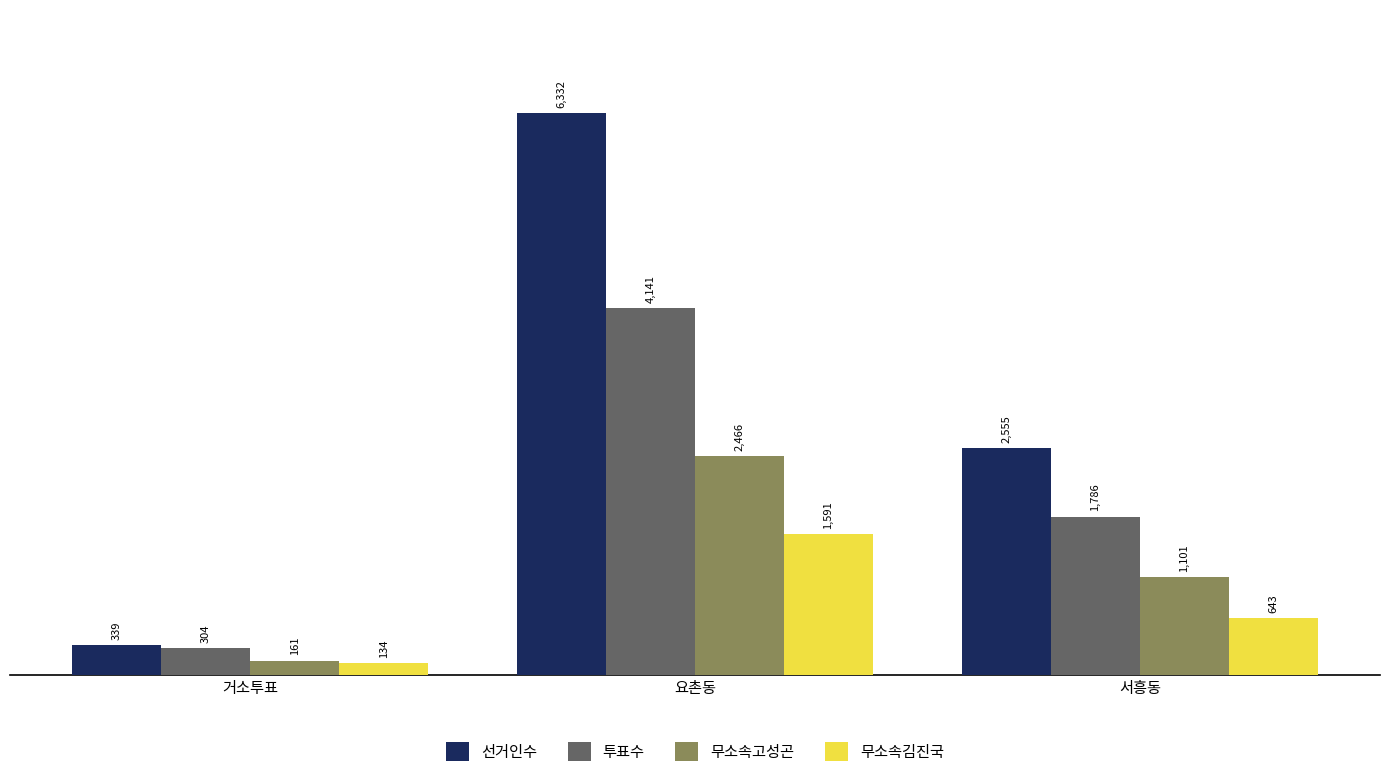

Are the bars horizontal?

No